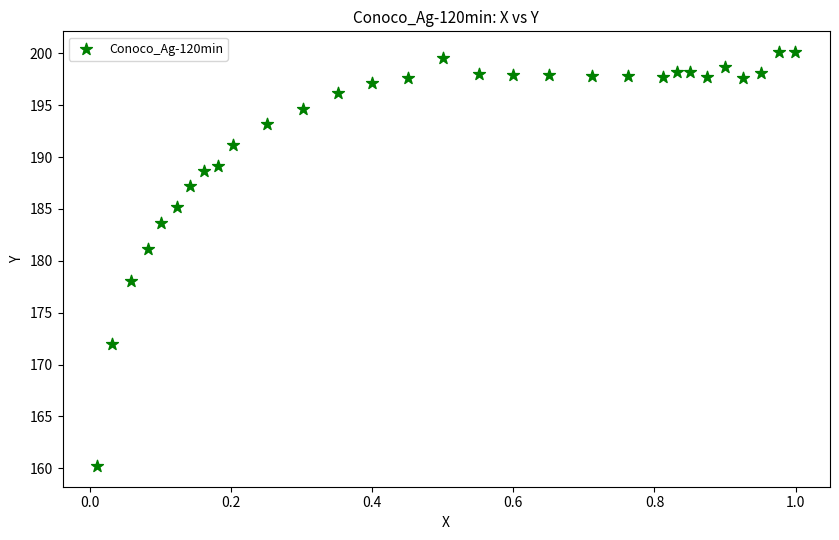

What is the range of Y values (max minus min)?

39.9